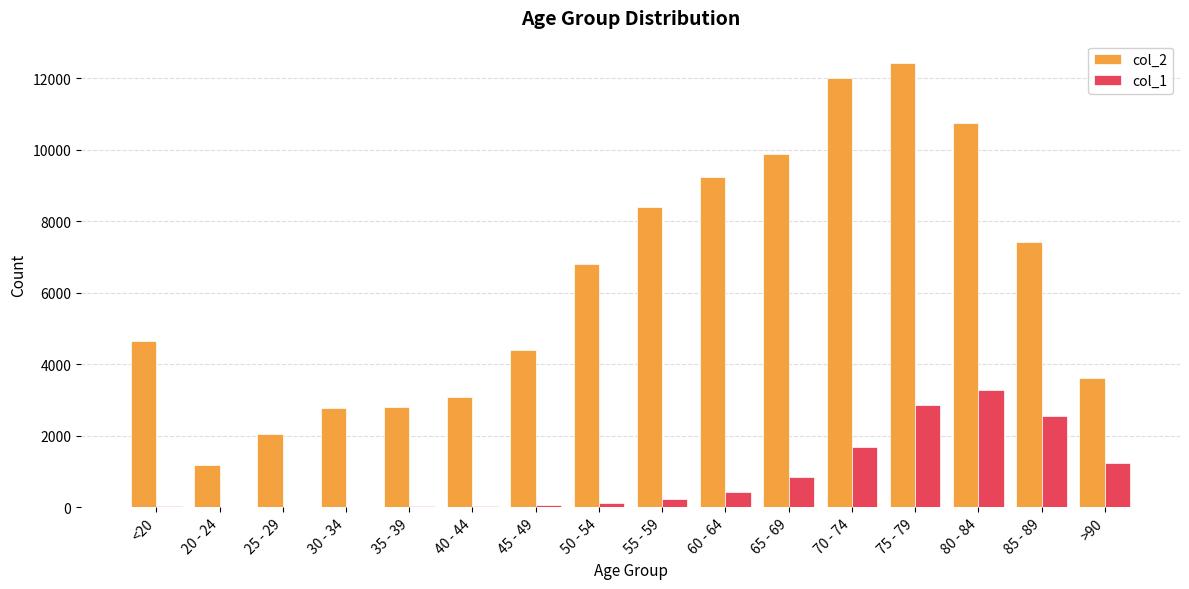

Which series changed the most between 65 - 69 and 70 - 74?

col_2